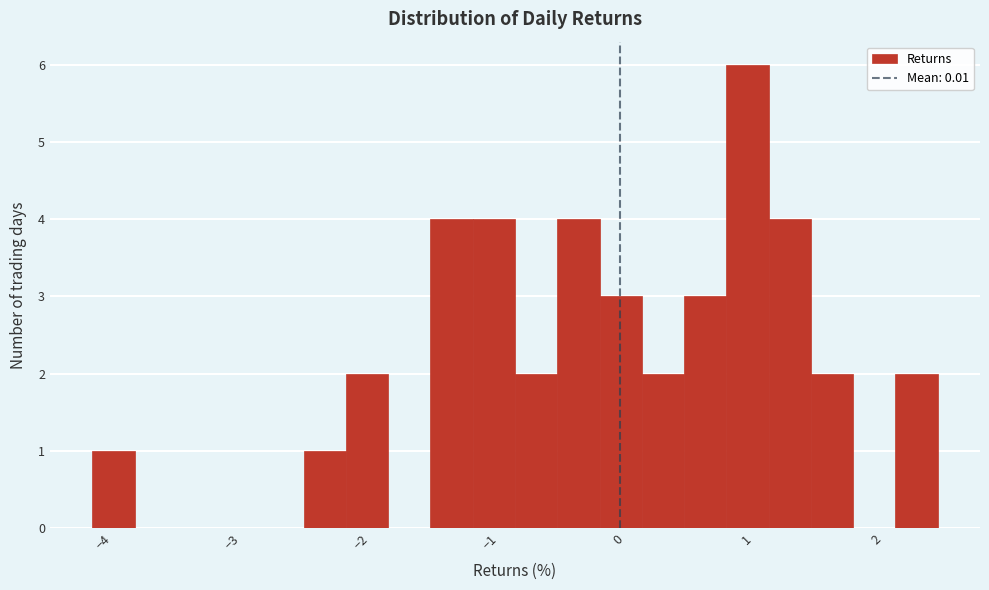

Around what value on the x-axis is the tallest bar? Give the approximate position of its centre, as read against the axis.

1.0